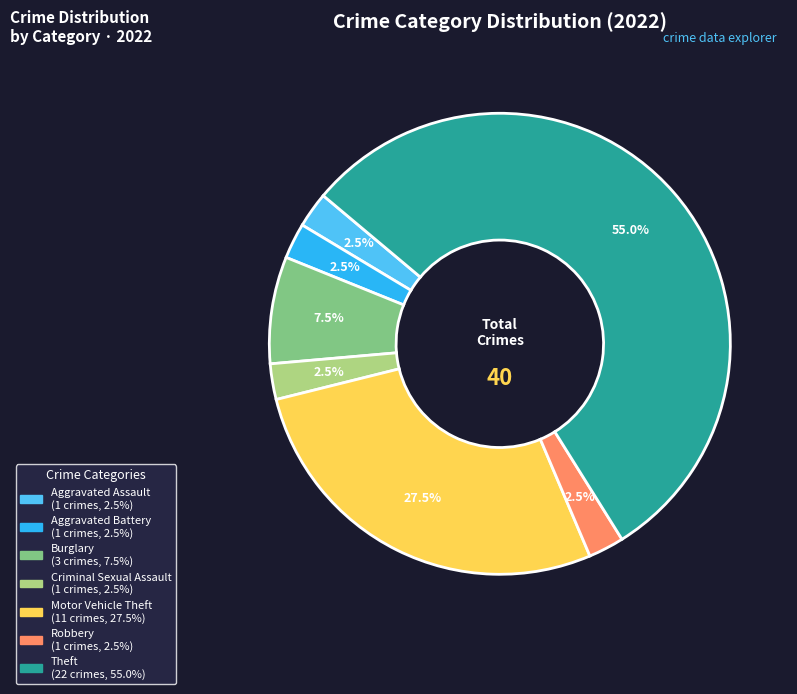

Is Motor Vehicle Theft the majority of the pie?

No